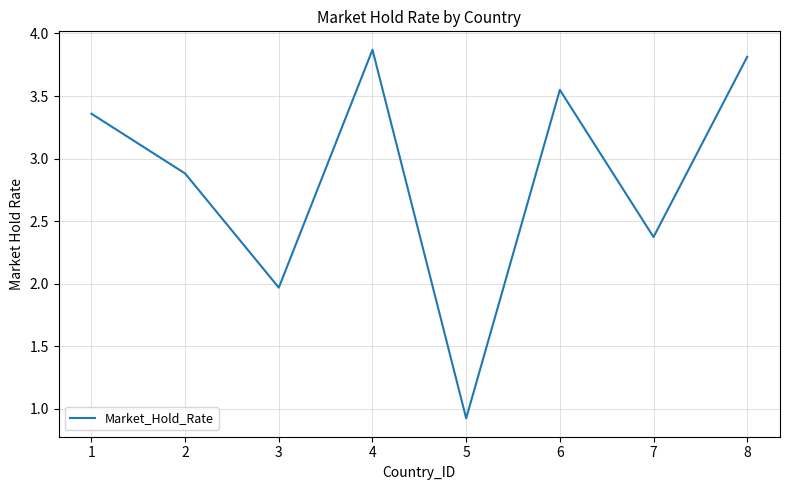

Does the chart display data point markers on the line(s)?

No